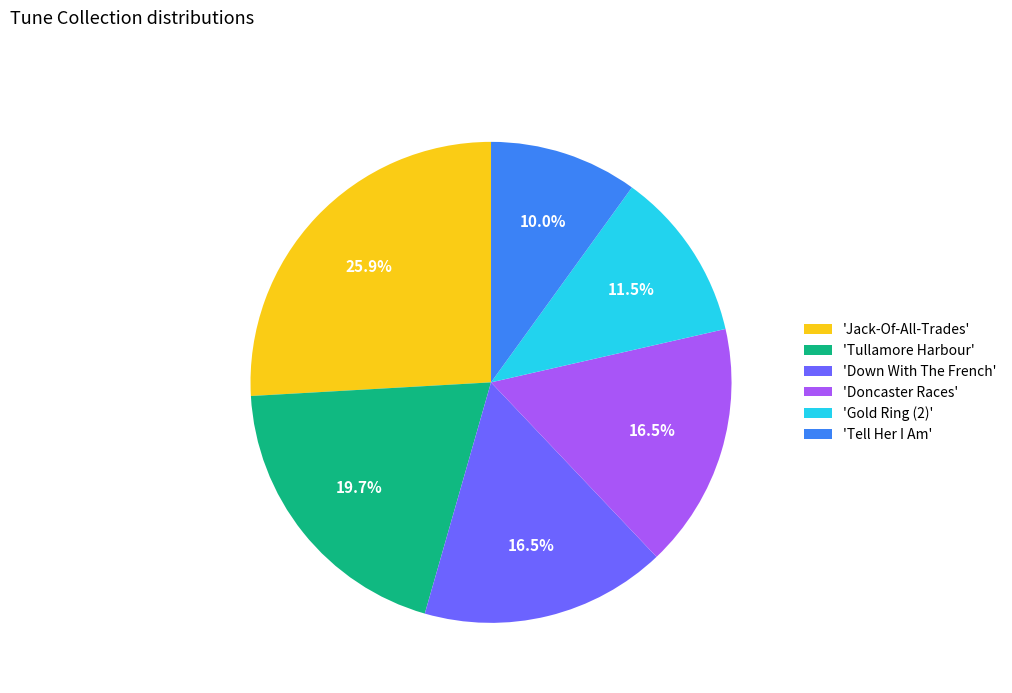

What portion of the pie excludes 'Down With The French'?

83.5%